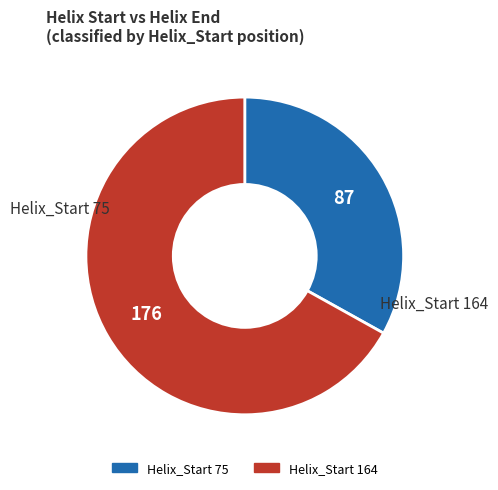

Rank the categories by value from lowest to highest.

75, 164